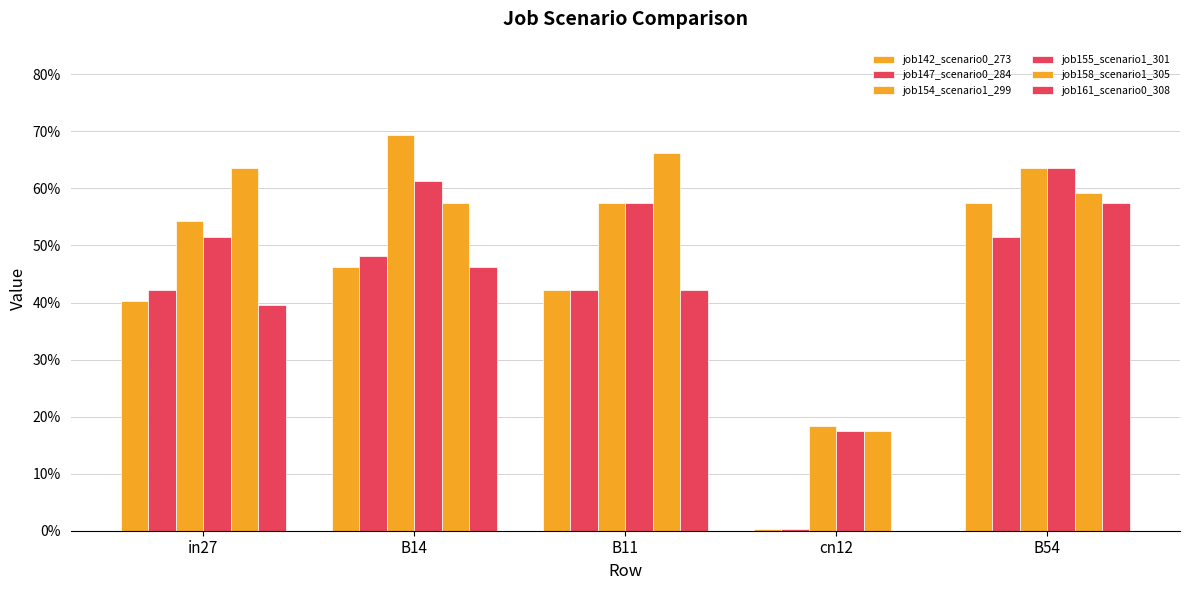

What is the average value of the job142_scenario0_273 series?

0.4